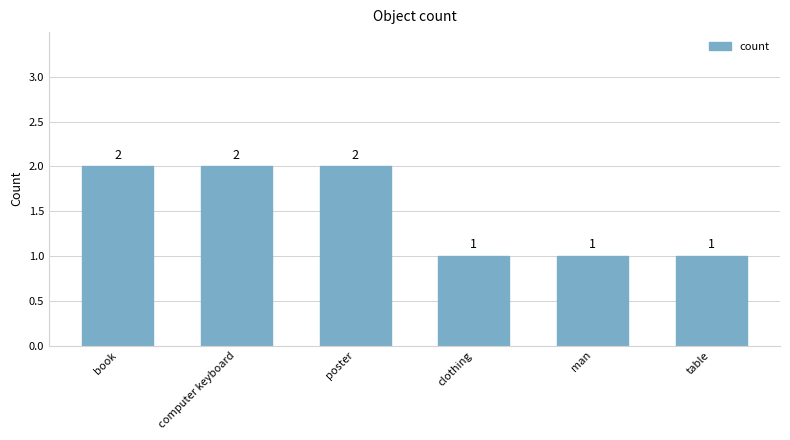

What is the change in value from poster to man?

-1